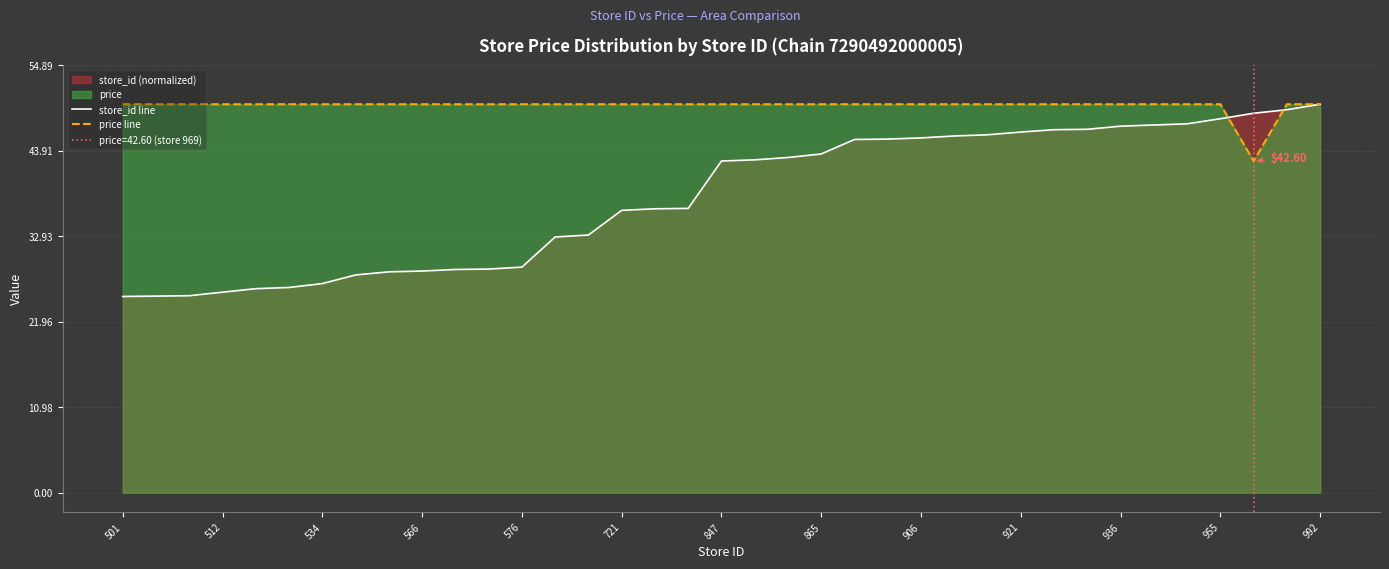

The value of store_id line at 25 is 45.8. True or false?

True